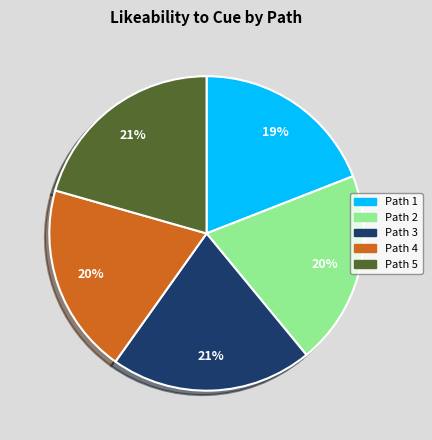

How many segments does this pie chart have?

5